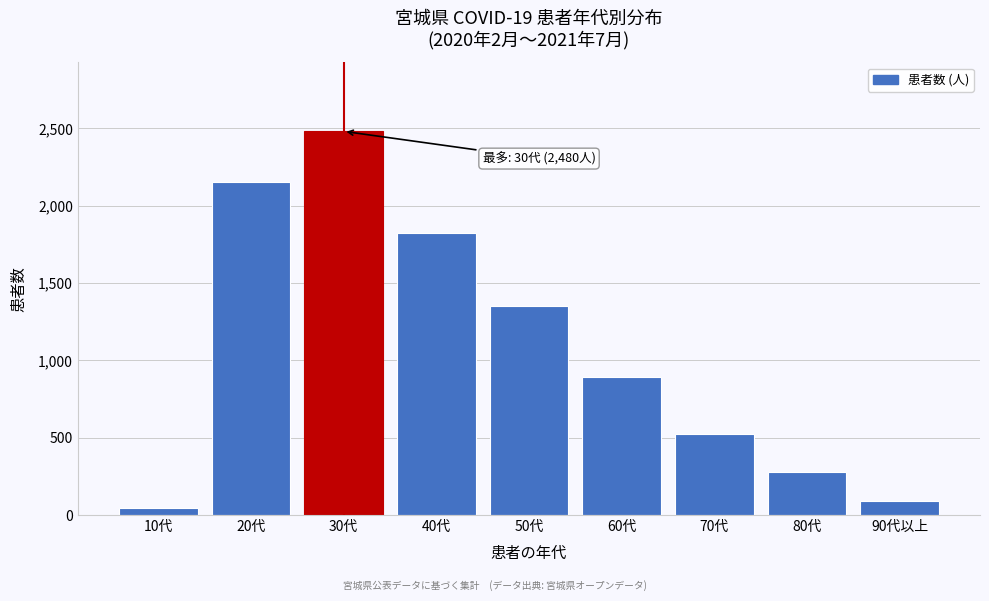

Reading left to right, transcribe all the data shown in this chart.

10代=45	20代=2150	30代=2480	40代=1820	50代=1350	60代=890	70代=520	80代=280	90代以上=90